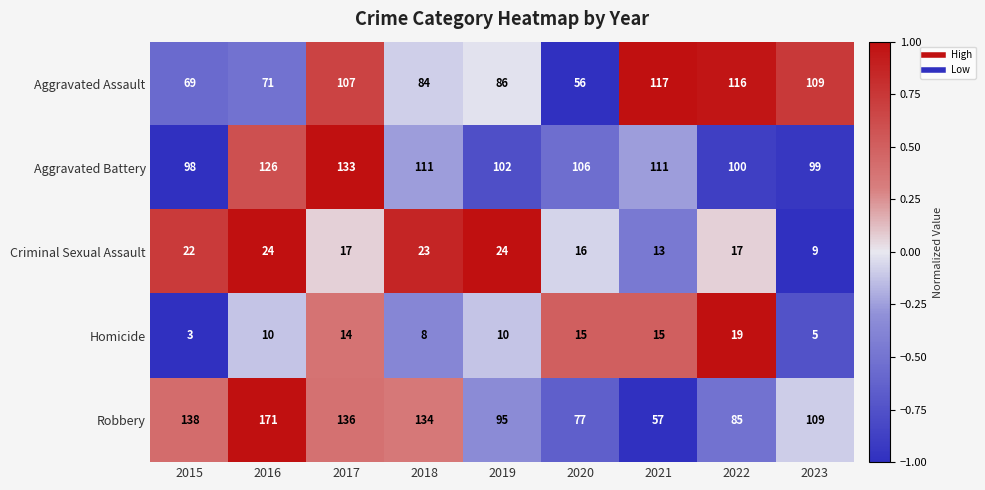

At which label does Aggravated Assault first exceed 86?

2017